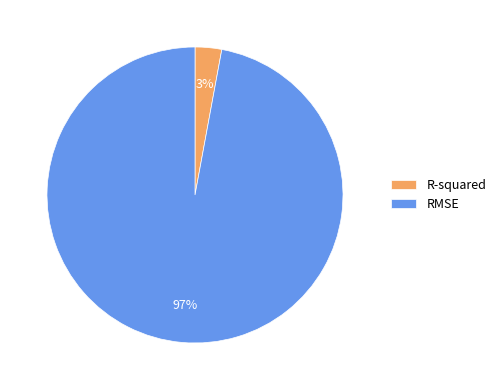

What percentage is the R-squared slice, to the nearest percent?

3%